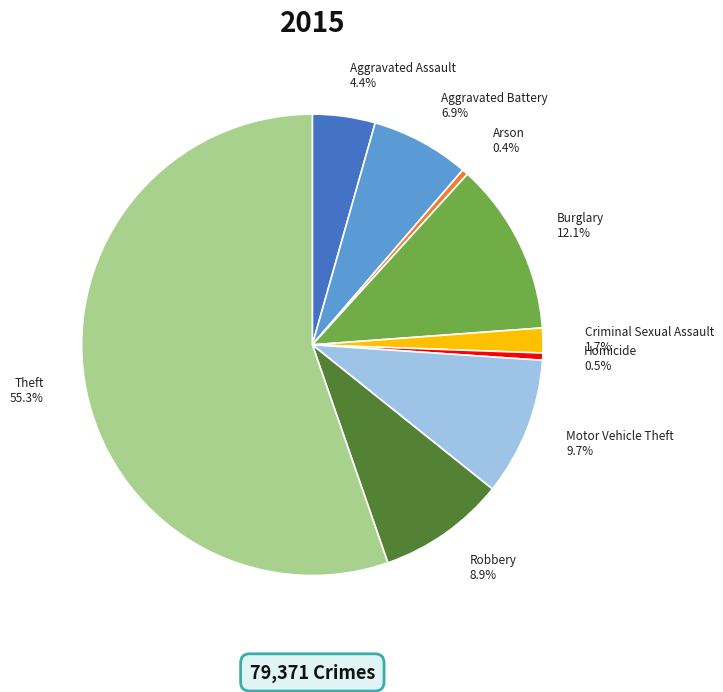

How much of the chart is everything except Motor Vehicle Theft?

90.3%